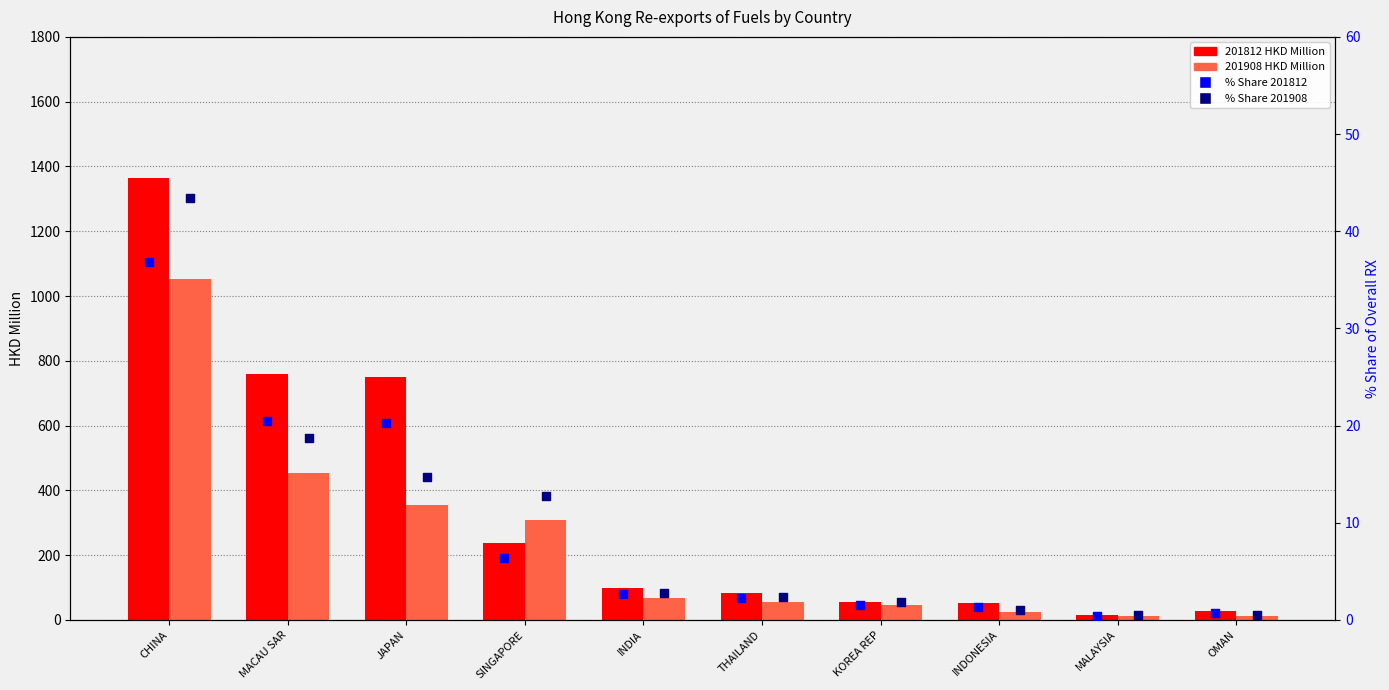

Which series contains the lowest Y value?

% Share 201812